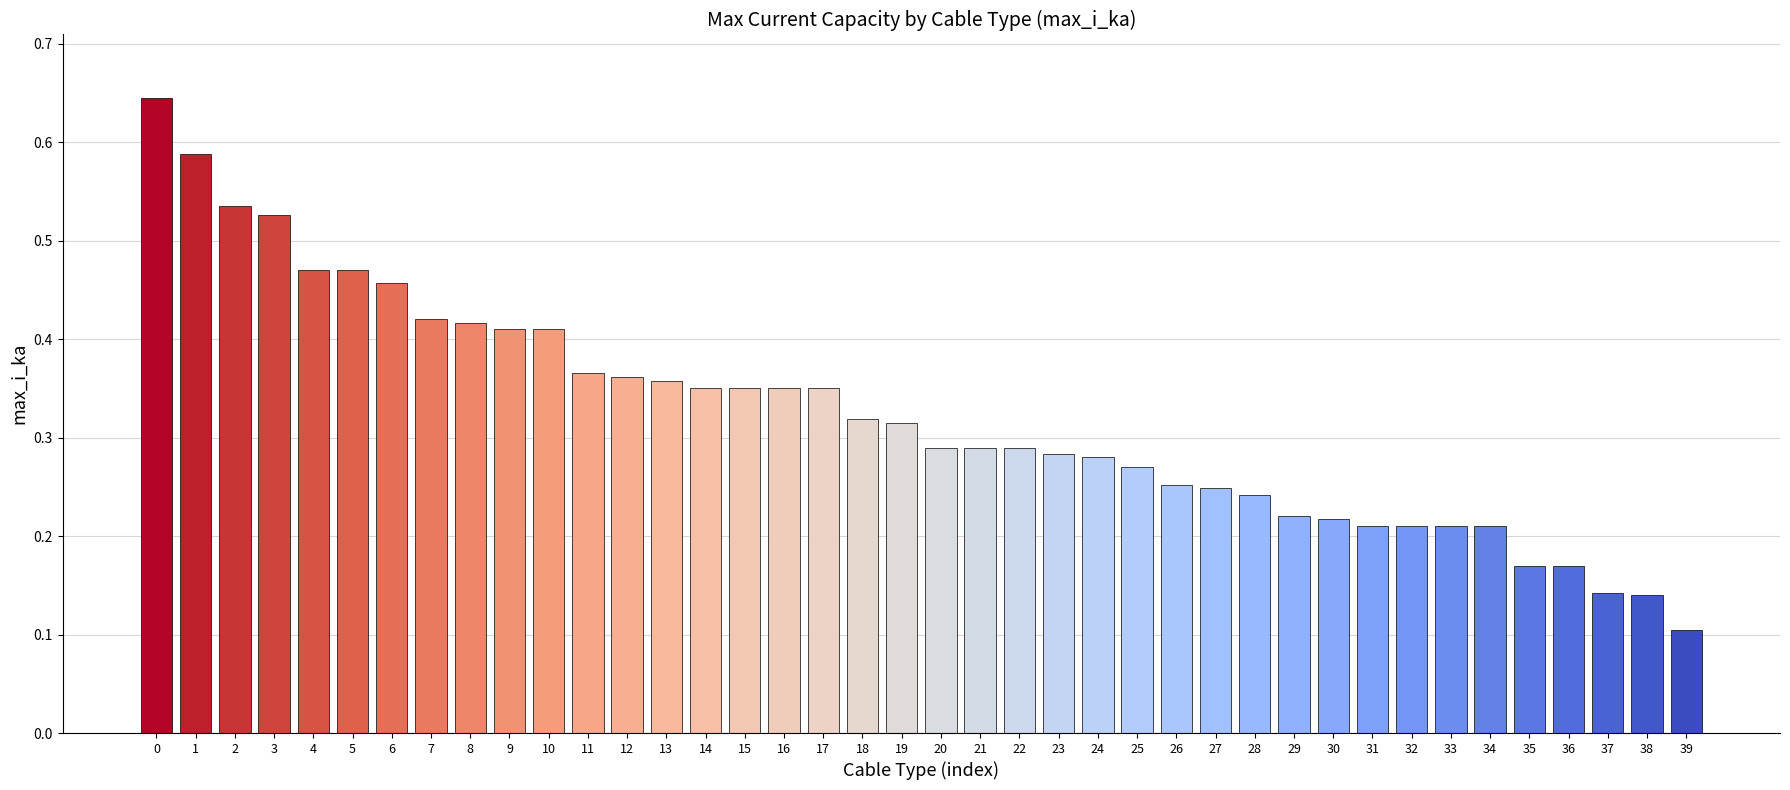

What is the change in value from 15 to 28?

-0.1